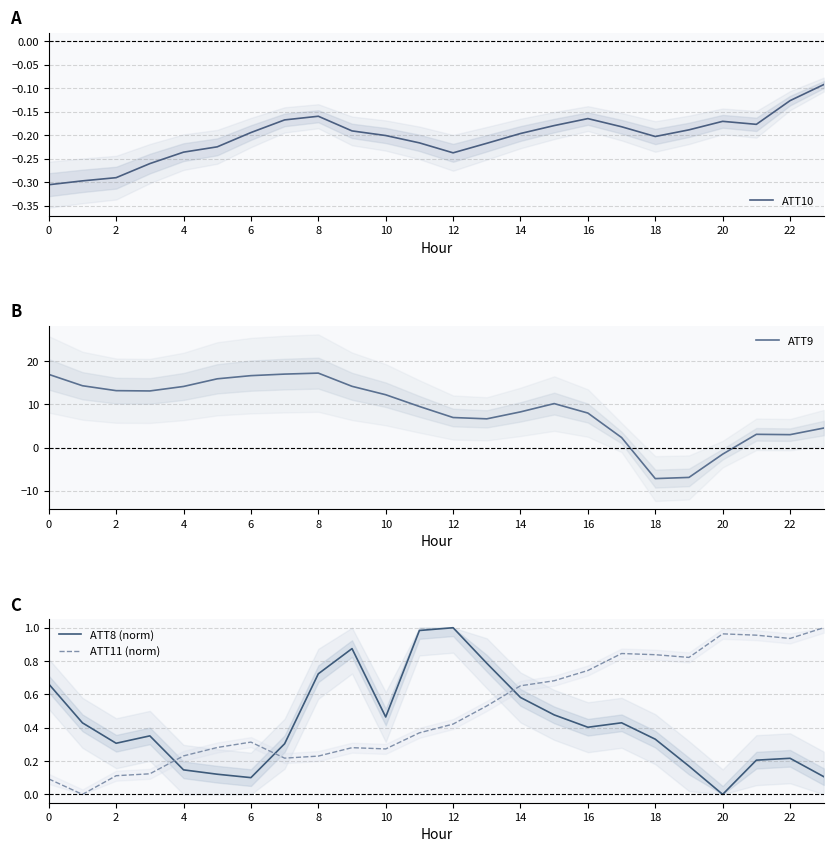

True or false: ATT8 (norm) has more than 2 points higher than both neighbors.

True